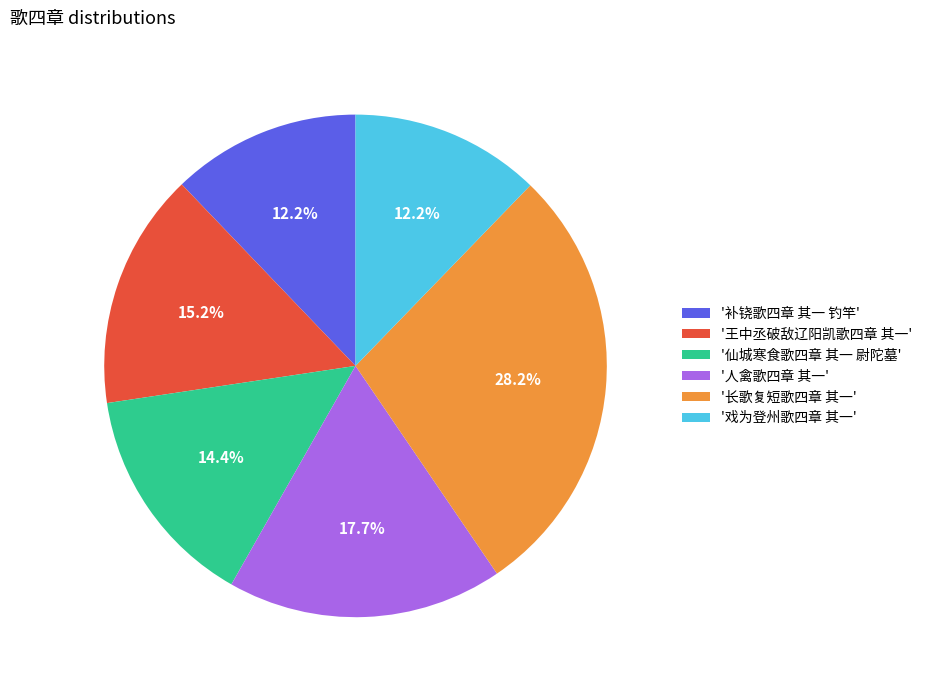

Approximately how many times larger is the value at '戏为登州歌四章 其一' compared to '仙城寒食歌四章 其一 尉陀墓'?

0.8